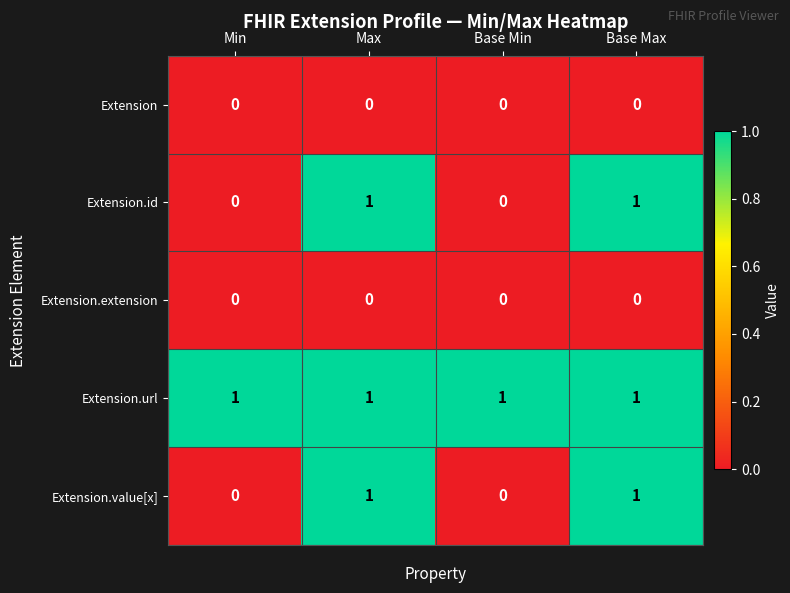

Count the Extension.value[x] values in the range 0 to 1.

4